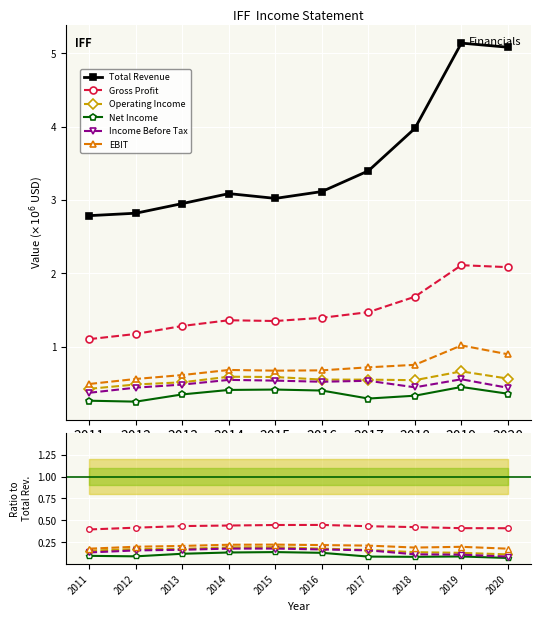

List the series in order of their peak value, lowest first.

Net Income, Income Before Tax, Operating Income, EBIT, Gross Profit, Total Revenue